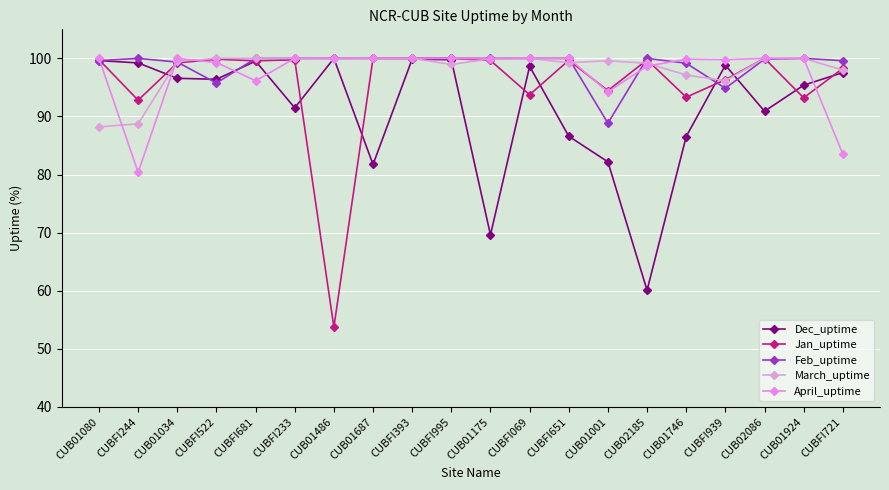

Rank the series by their maximum value, from lowest to highest.

Dec_uptime, Jan_uptime, Feb_uptime, March_uptime, April_uptime